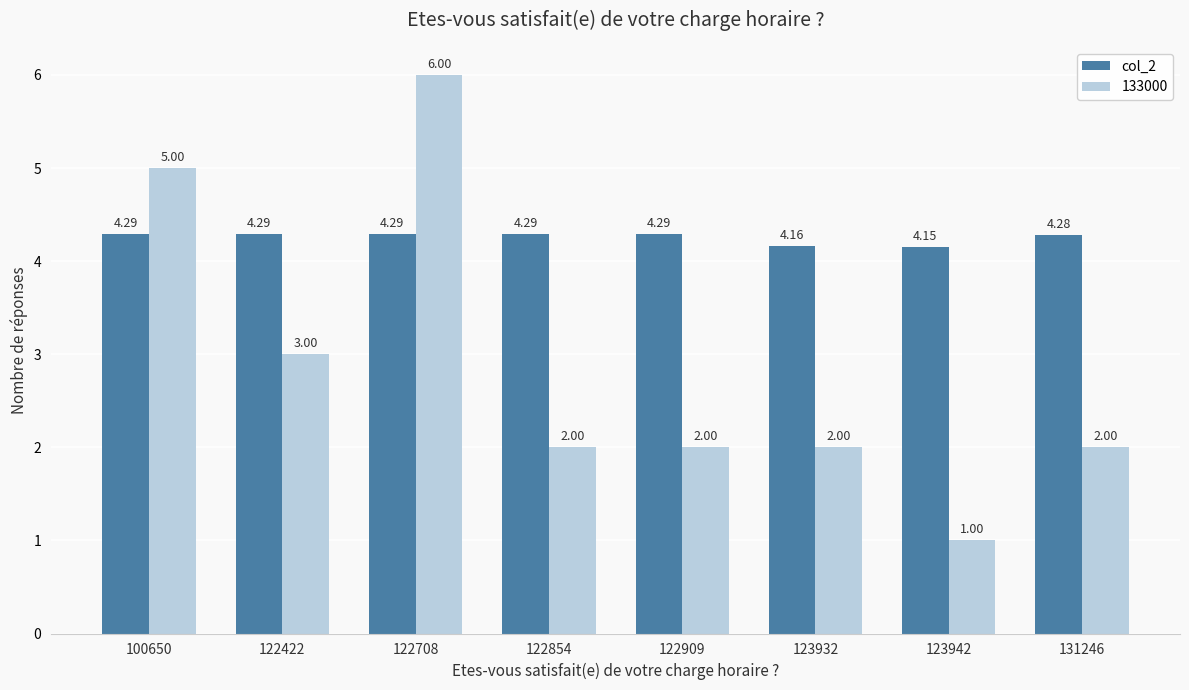

Is the value of col_2 at 122909 greater than the value of 133000 at 122854?

Yes